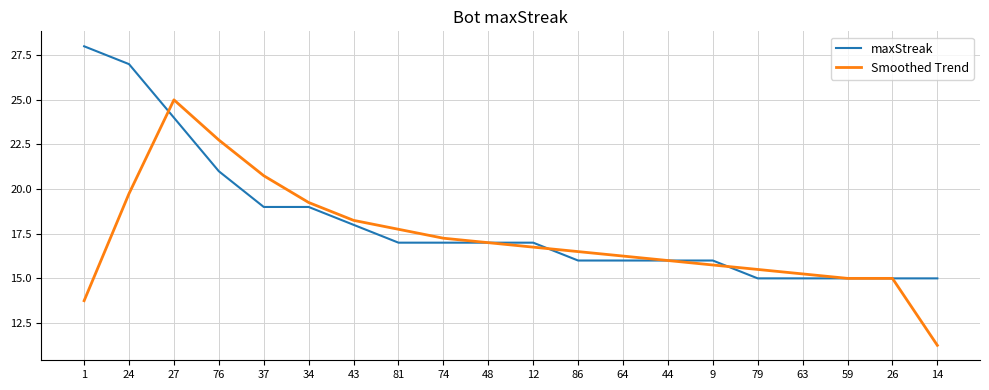

Which category has the lowest value across all series?

14